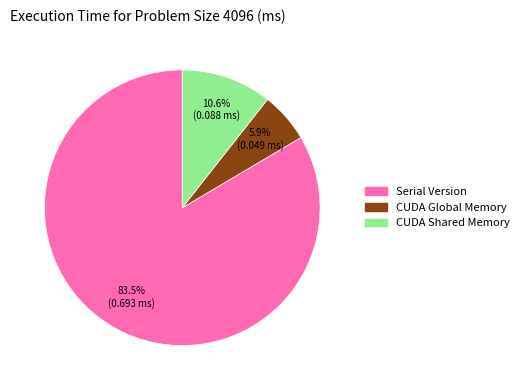

True or false: CUDA Global Memory accounts for 21% of the total.

False